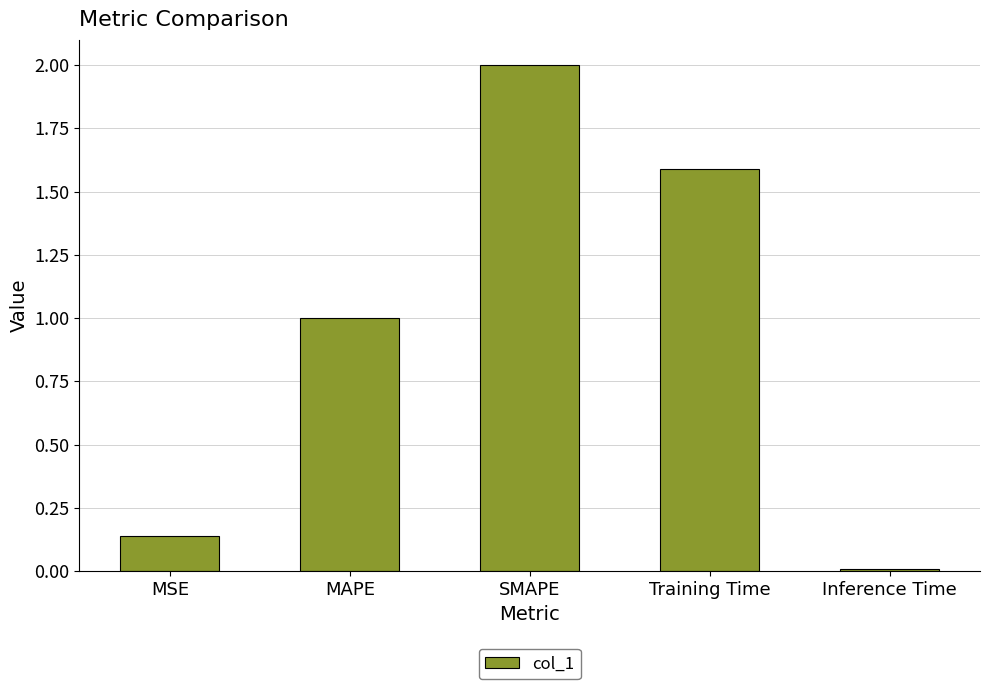

List the labels in order of value, smallest first.

Inference Time, MSE, MAPE, Training Time, SMAPE